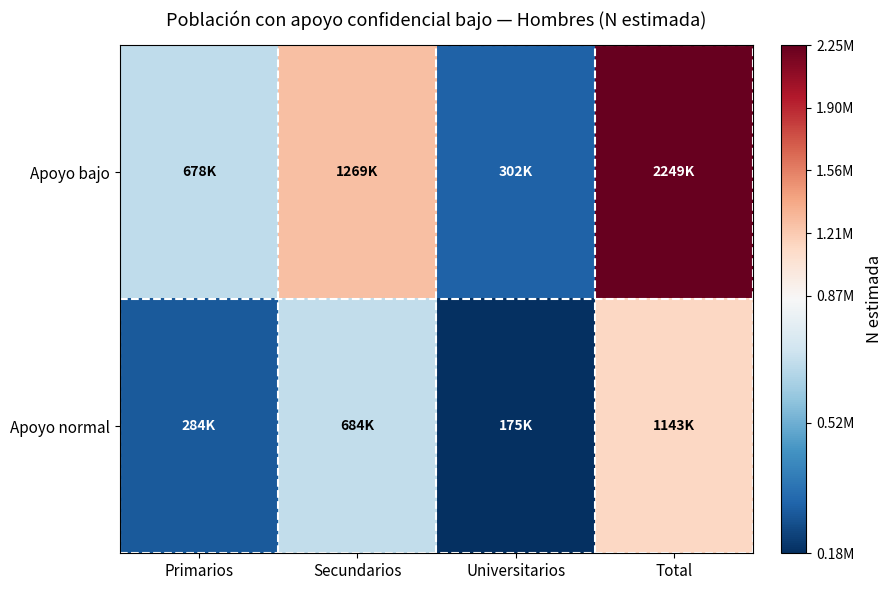

How many series are shown in this chart?

2